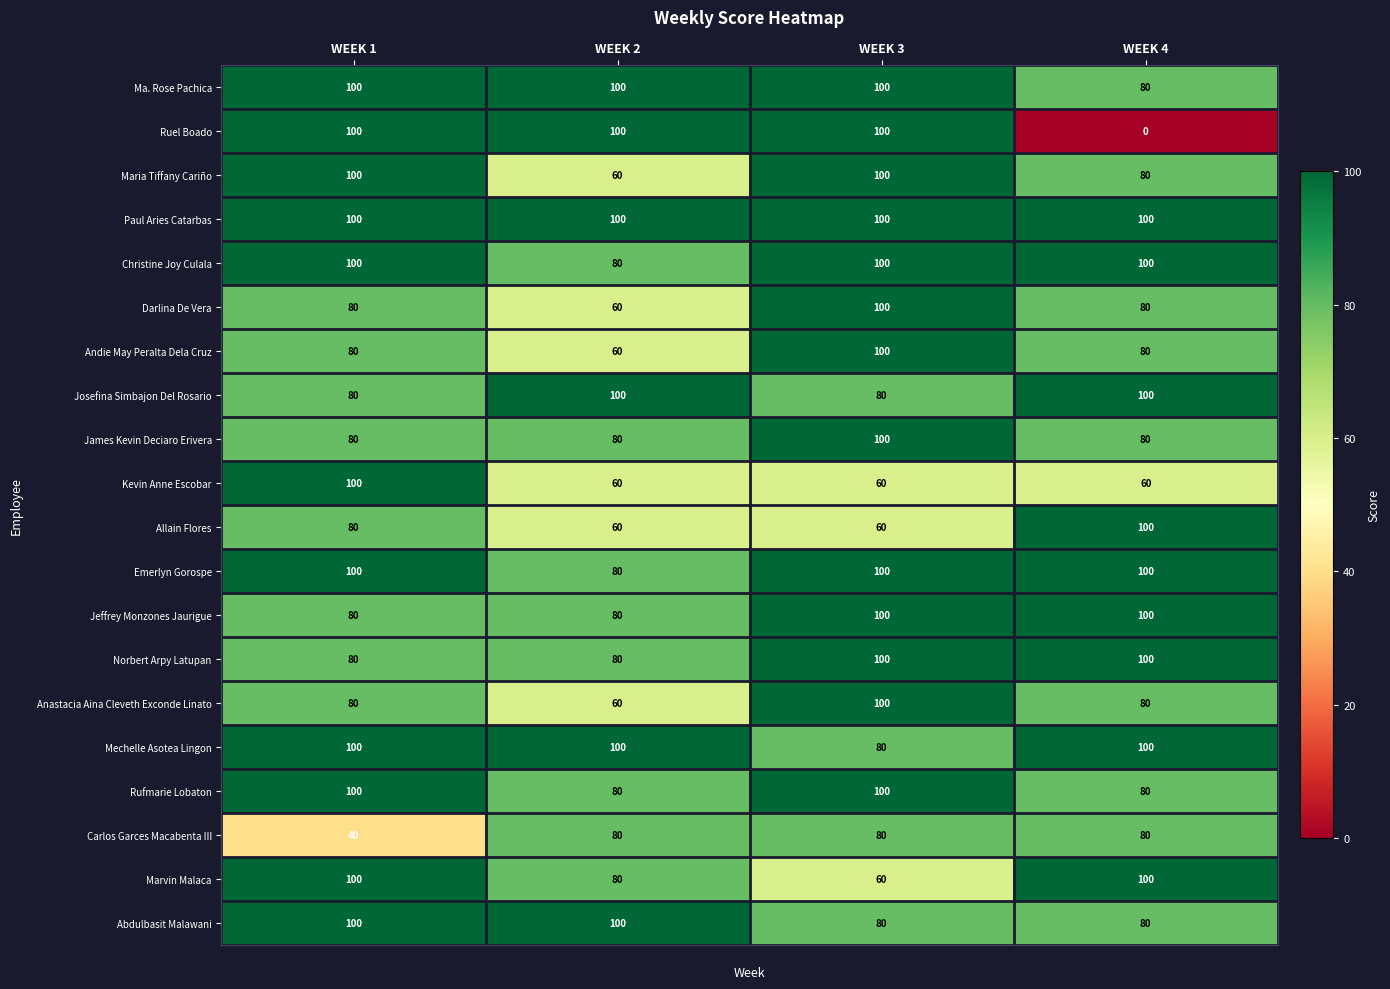

At which label does Maria Tiffany Cariño reach its minimum?

WEEK 2